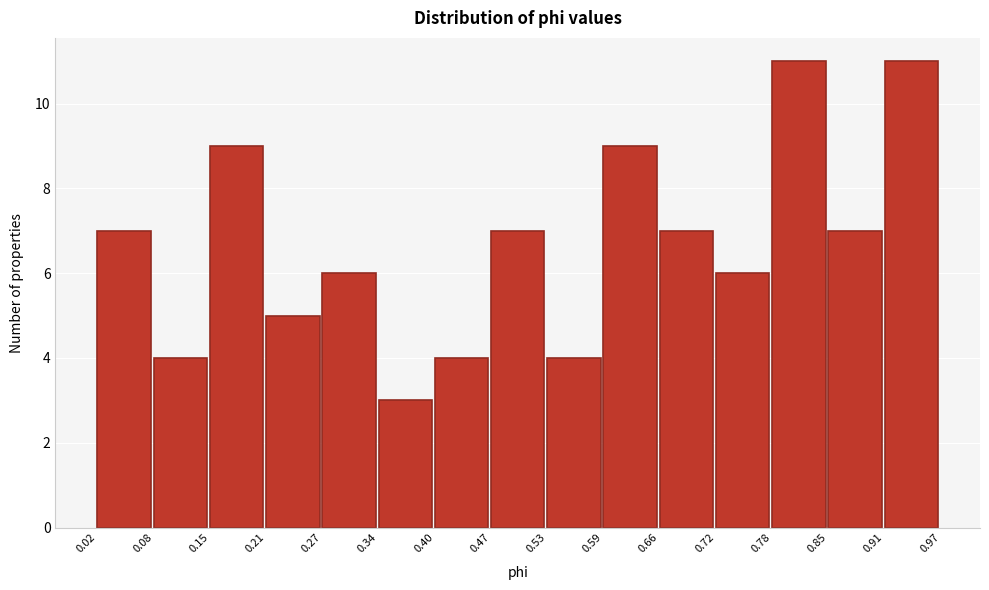

How tall is the bar that spans 0.21 to 0.27 on the x-axis? The values are not printed on the chart, so give them approximately, as read against the axis.

5